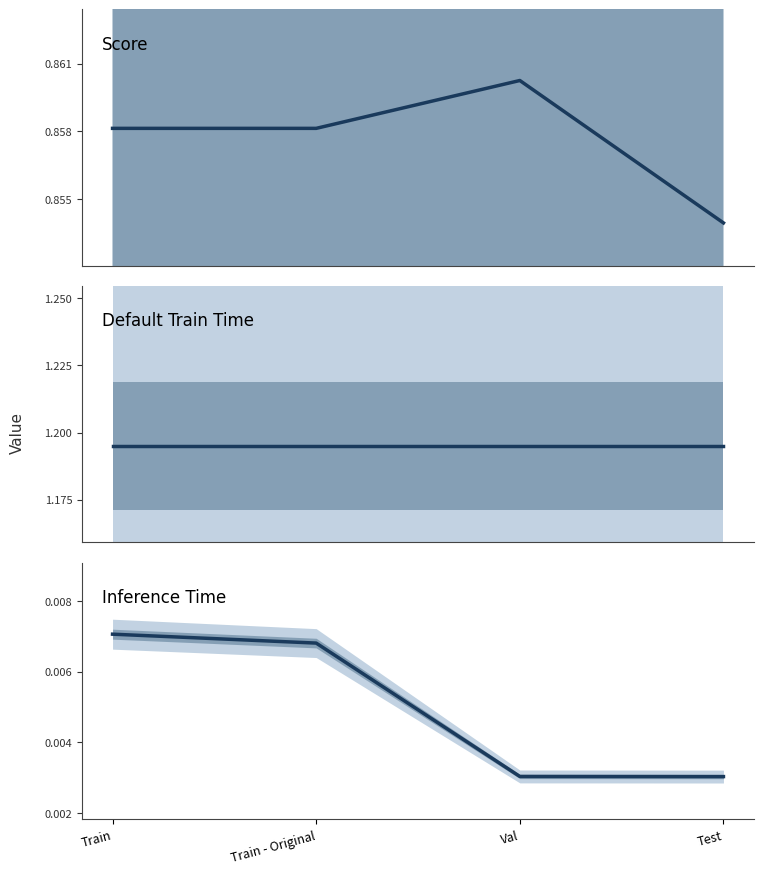

What is the label of the 4th point from the left?

Test